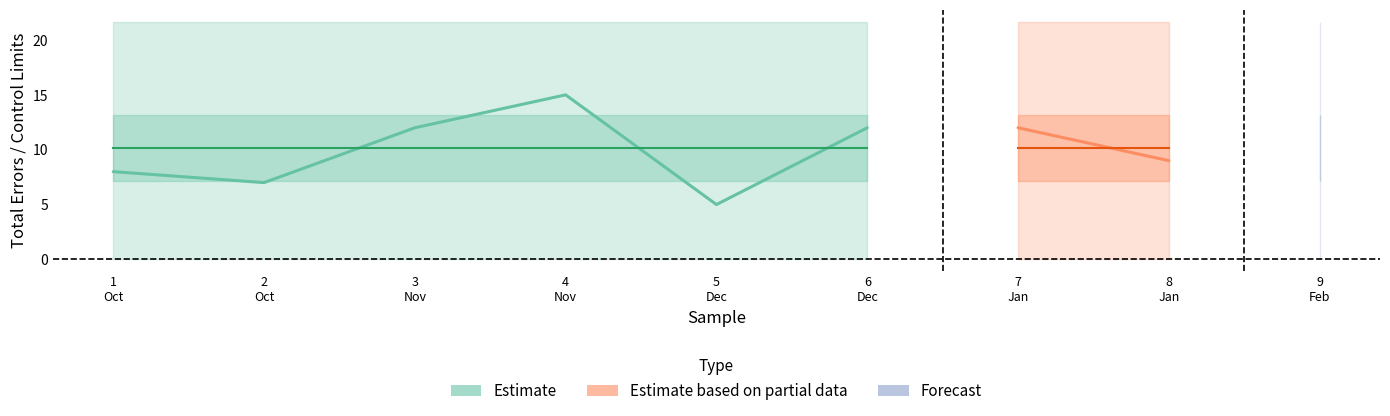

At which category is the sum across all series the highest?

4